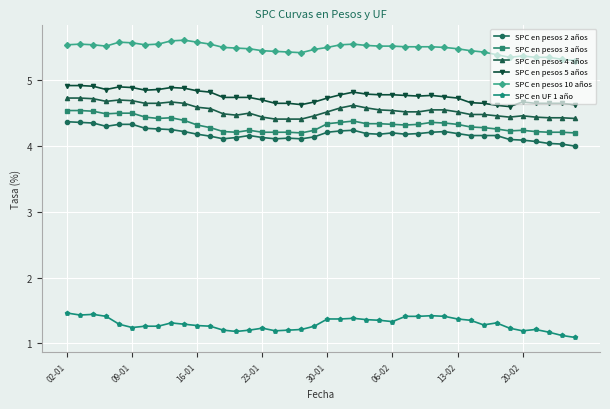

How many categories are shown in the chart?

40